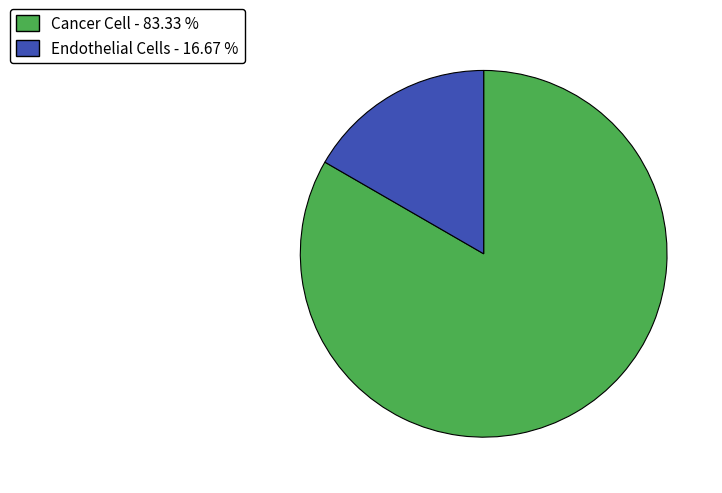

Which category accounts for the majority?

Cancer Cell